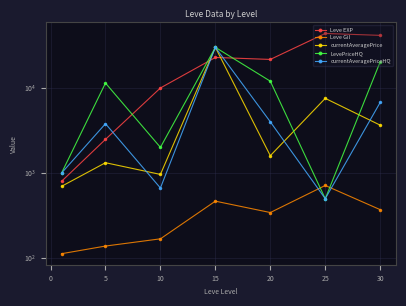

How many data points in currentAveragePrice are above 1599?

4